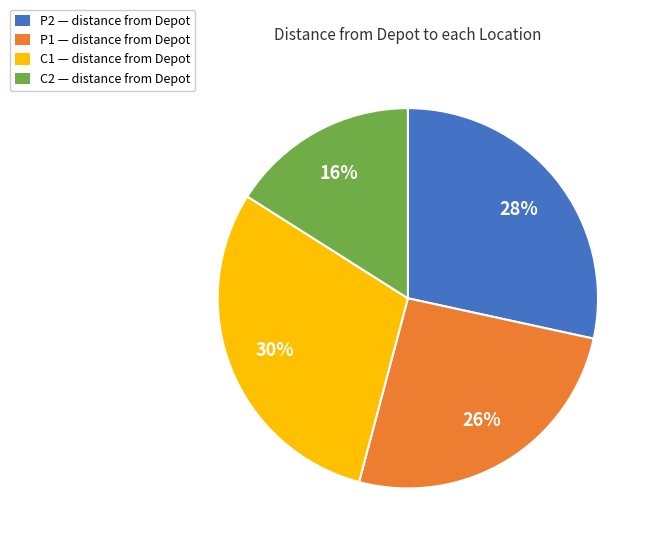

Does any single category account for the majority?

No